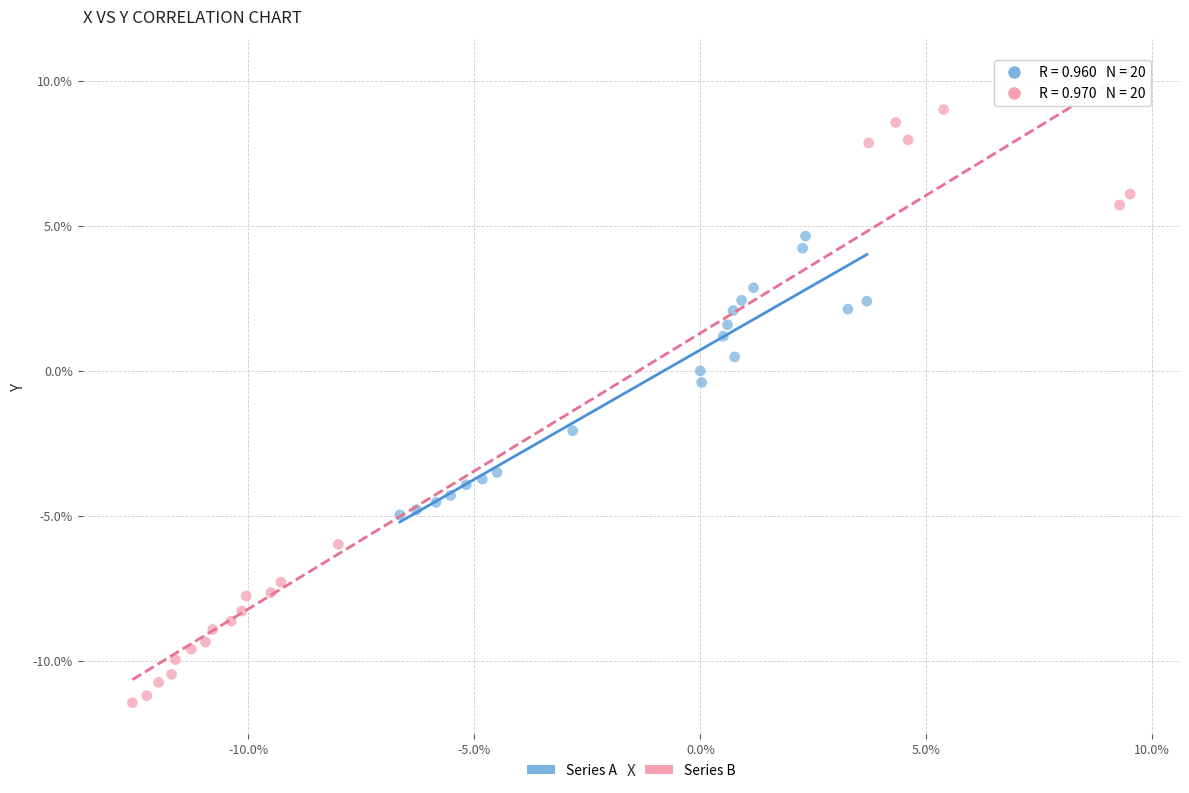

What are all the series names shown in the legend?

Series A, Series B